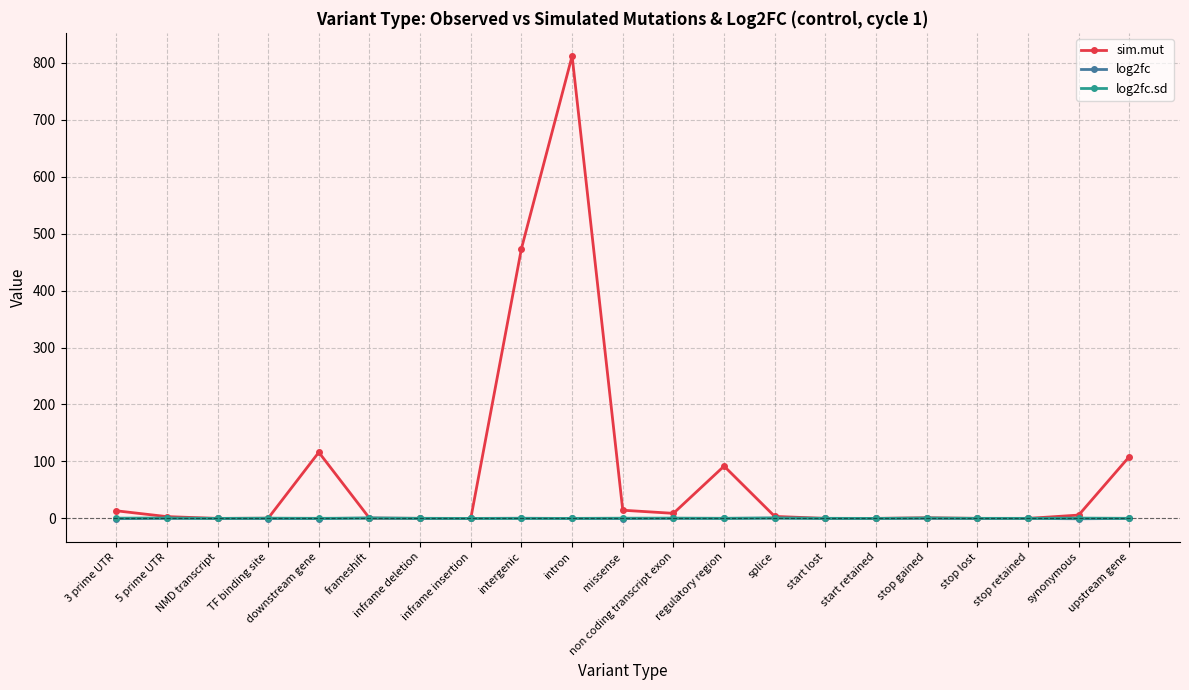

True or false: sim.mut has more than 2 points higher than both neighbors.

True